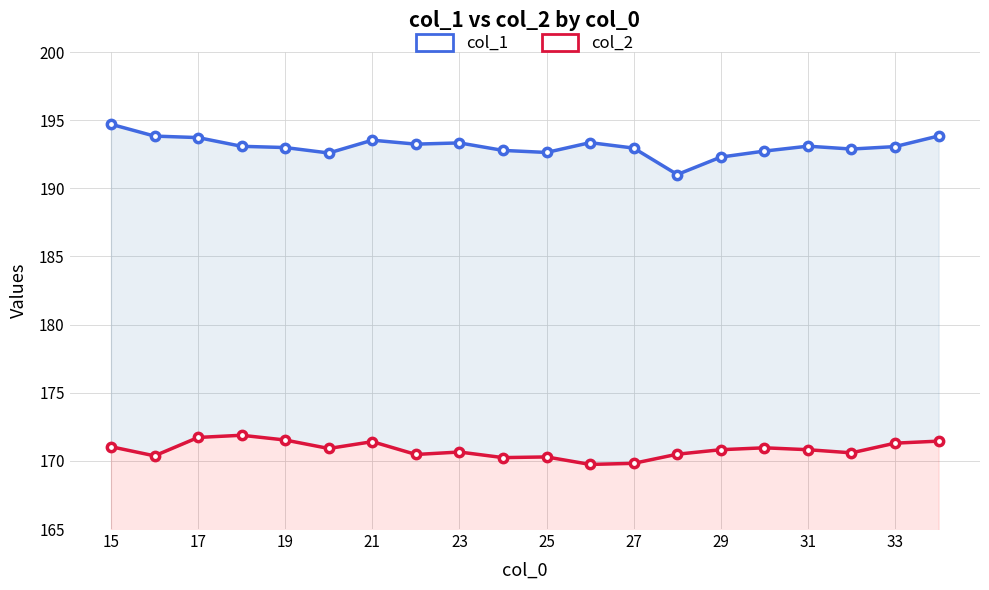

True or false: col_1 and col_2 cross at least once.

False